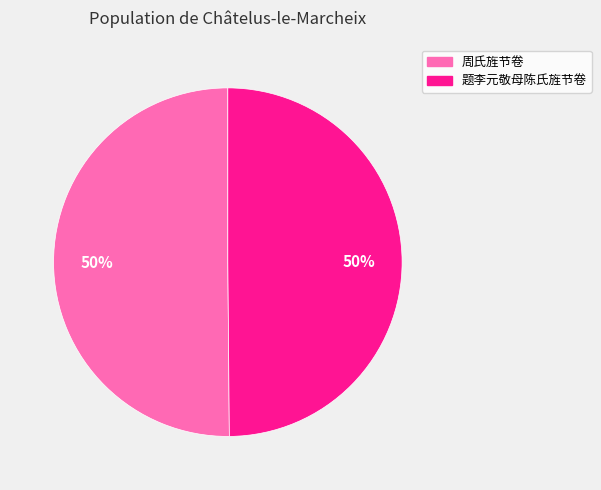

To the nearest percent, what percentage of the pie is 题李元敬母陈氏旌节卷?

50%